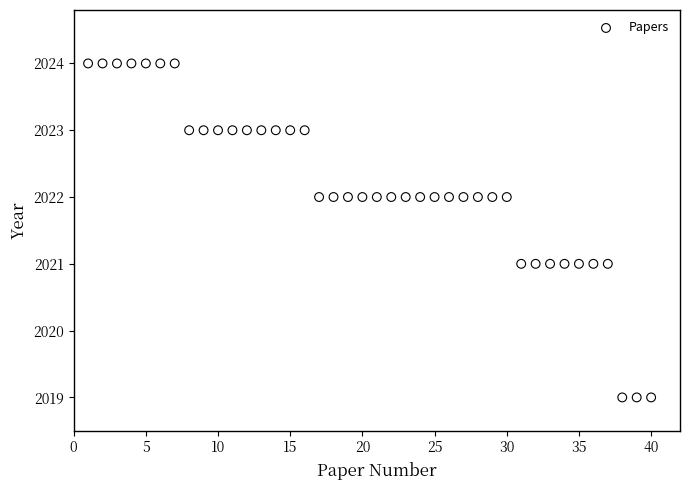

What is the range of Y values (max minus min)?

5